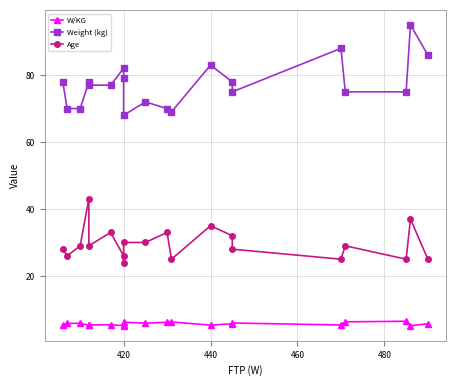

List the series in order of their overall mean, highest first.

Weight (kg), Age, W/KG